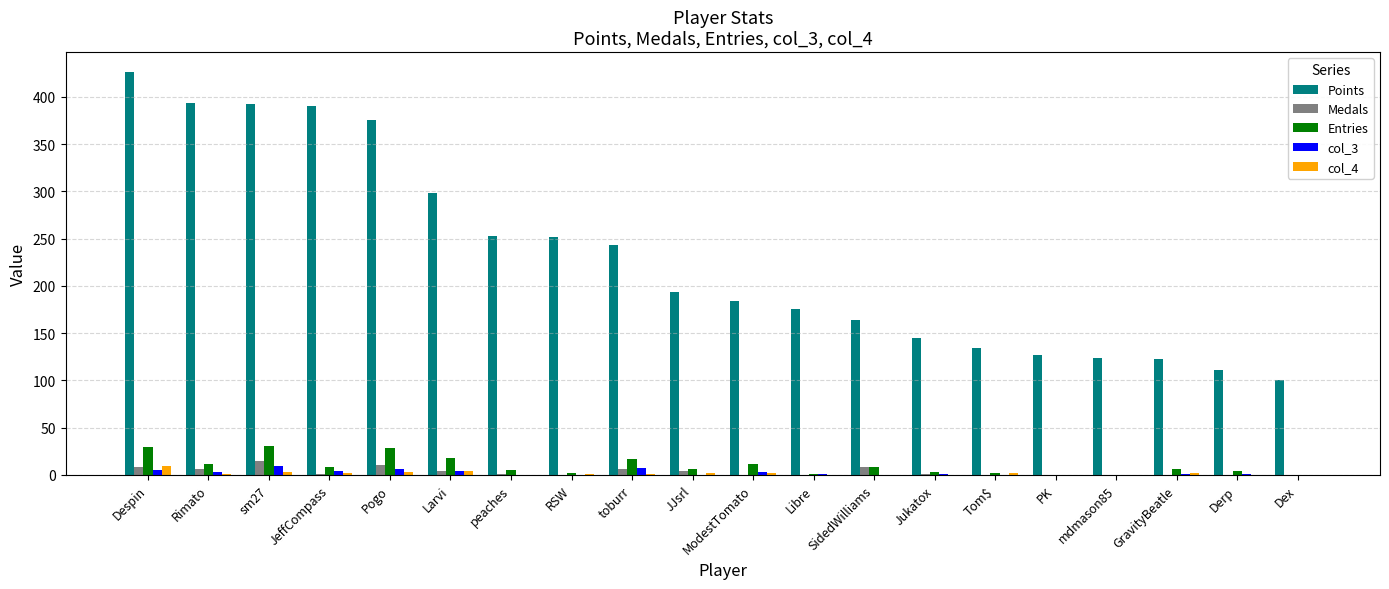

How many groups of bars are there?

20